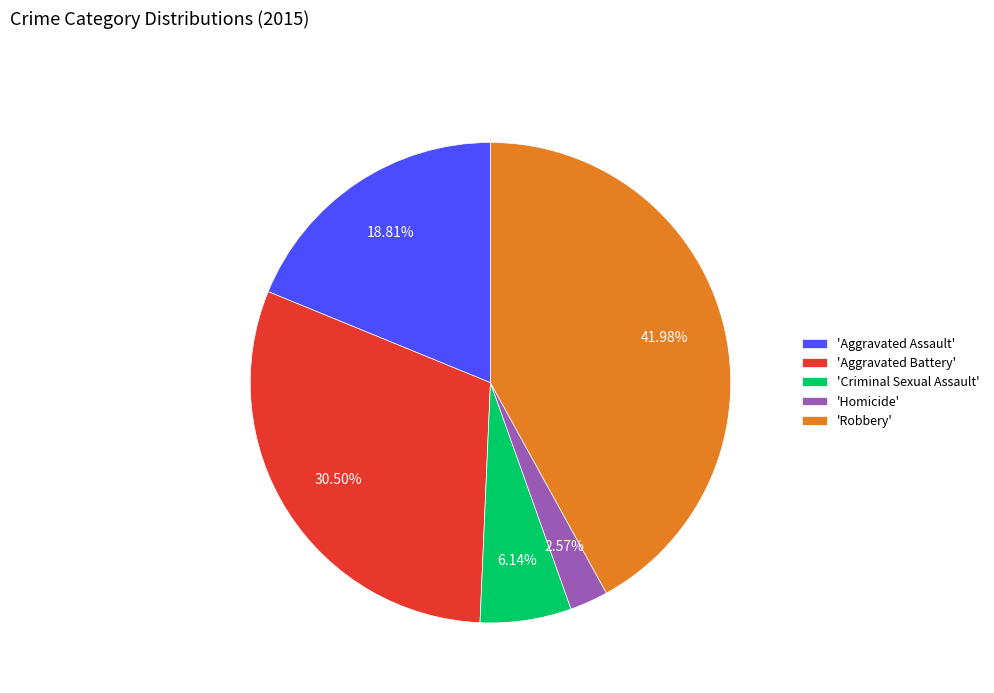

Count the number of slices in the pie.

5